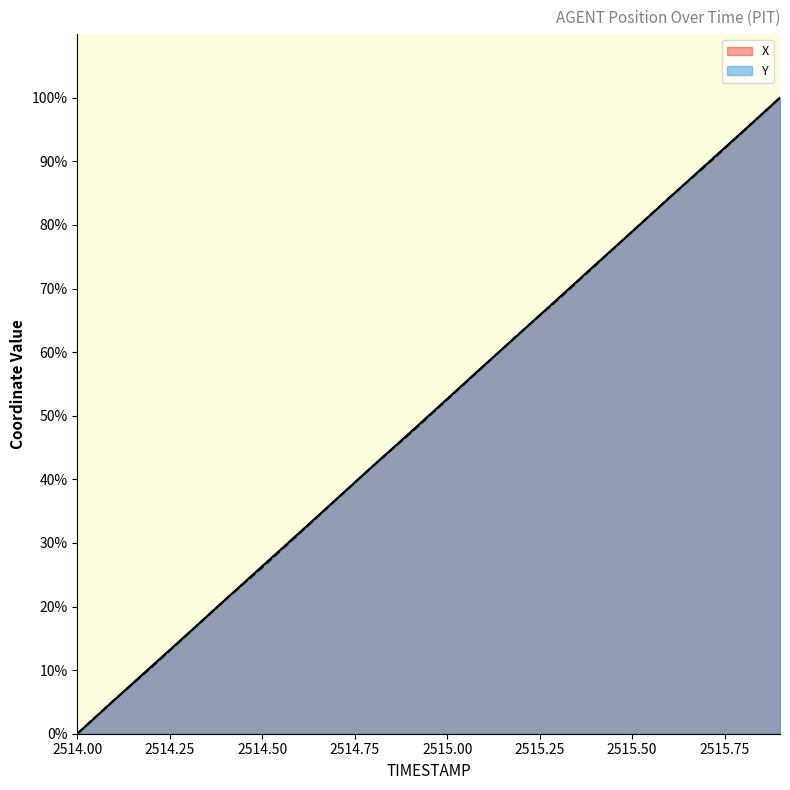

How many lines are shown in the chart?

2